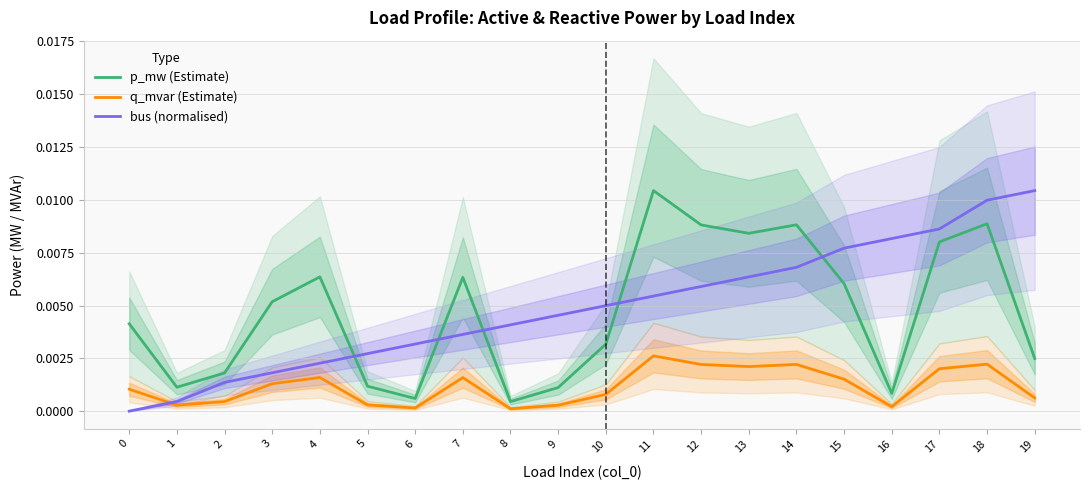

True or false: bus (normalised) has a value of 0.0 at 11.

True